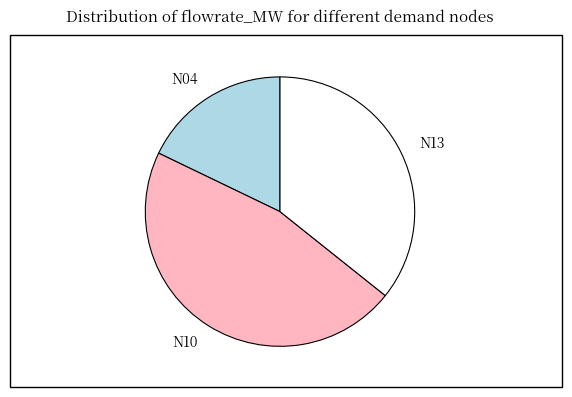

Count the number of slices in the pie.

3